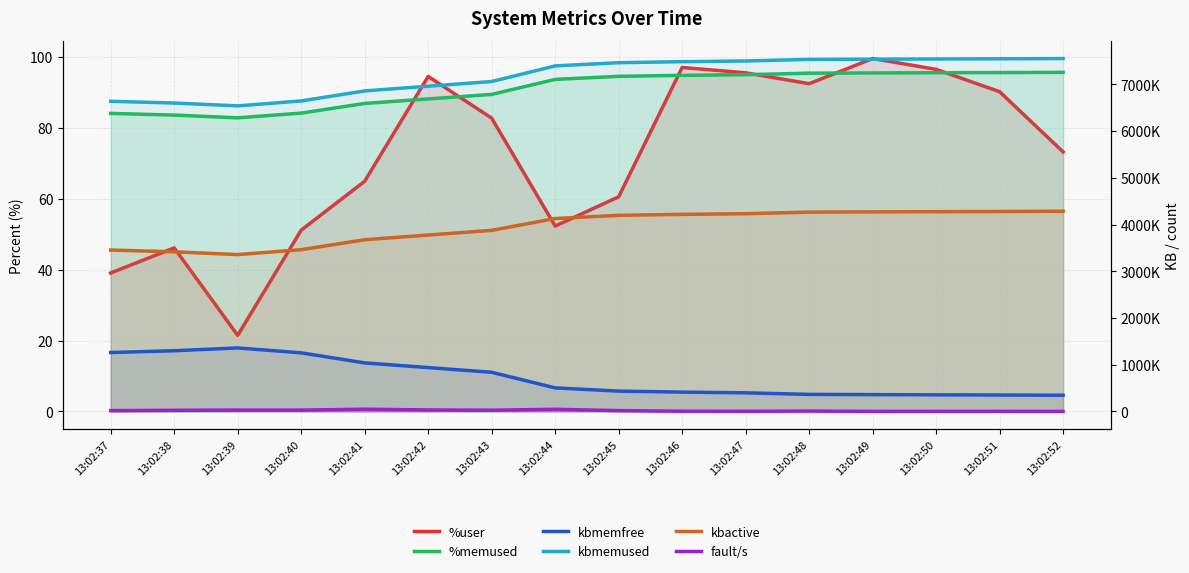

At which category does the chart reach its peak across all series?

13:02:52